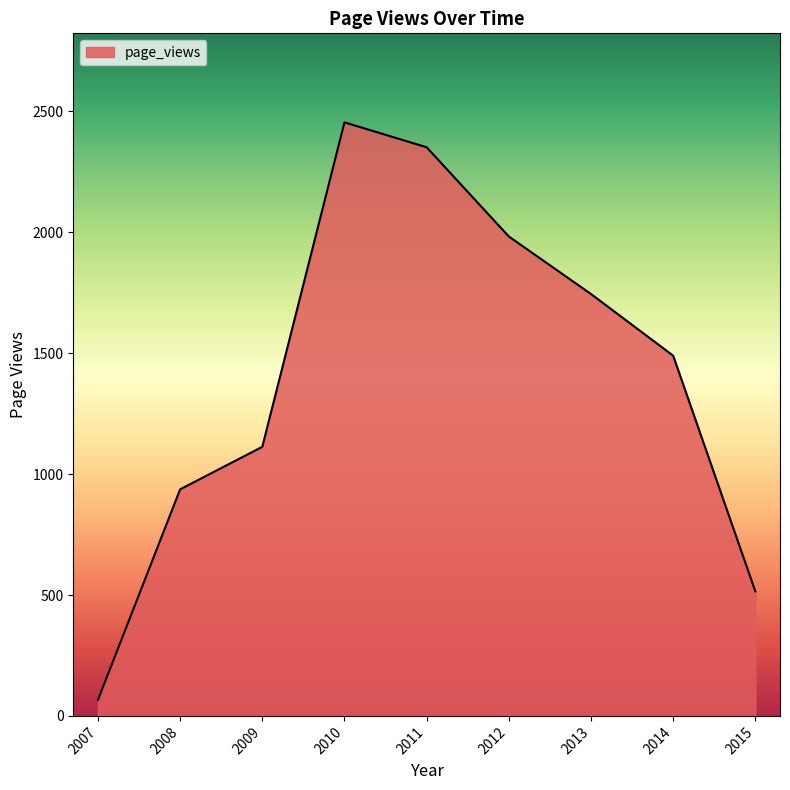

What is the change in value from 2007 to 2015?

+449